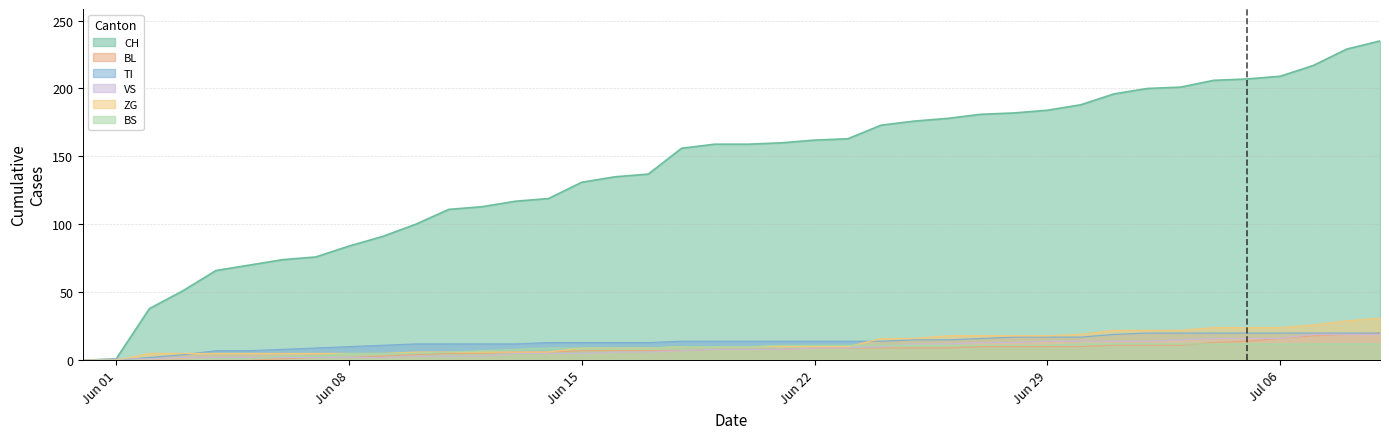

The value of CH at 2020-06-23 is 33. True or false?

False